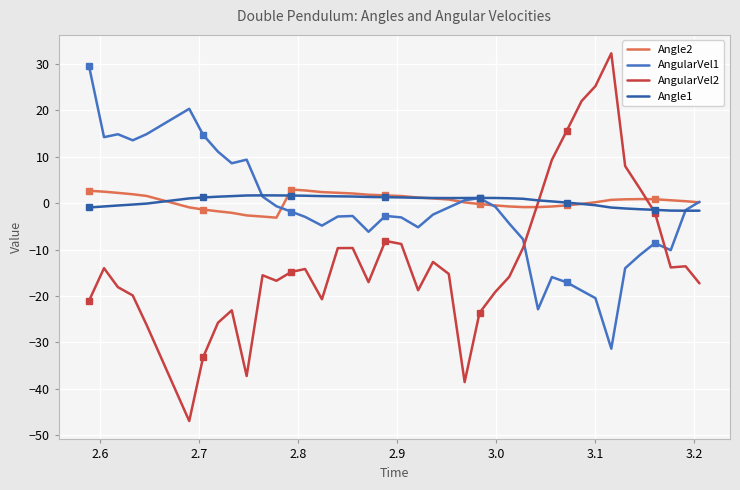

True or false: AngularVel1 has more than 1 points higher than both neighbors.

True